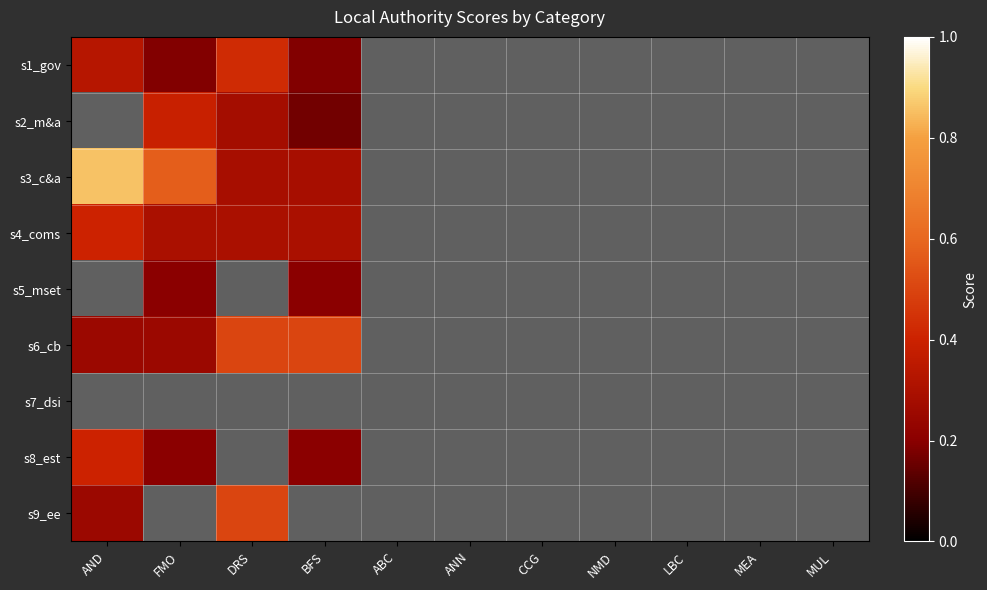

The s5_mset series shows 0.1 at CCG. True or false?

False